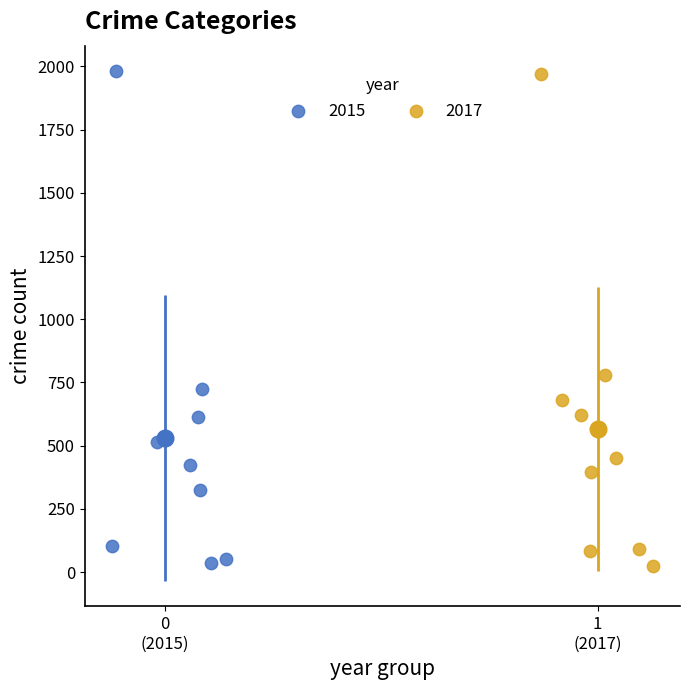

Which series has the widest spread of Y values?

2015